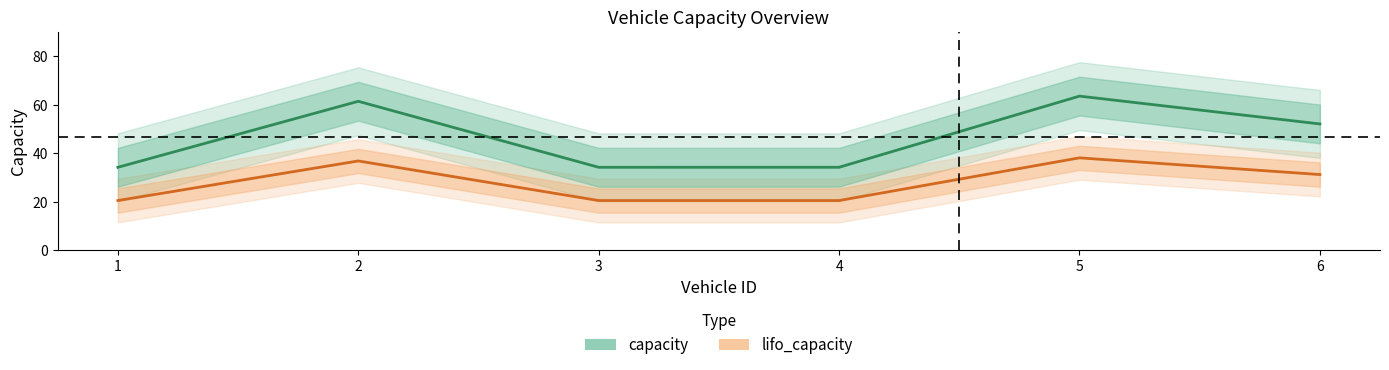

What is the sum of the capacity values at 6 and 2?

113.6